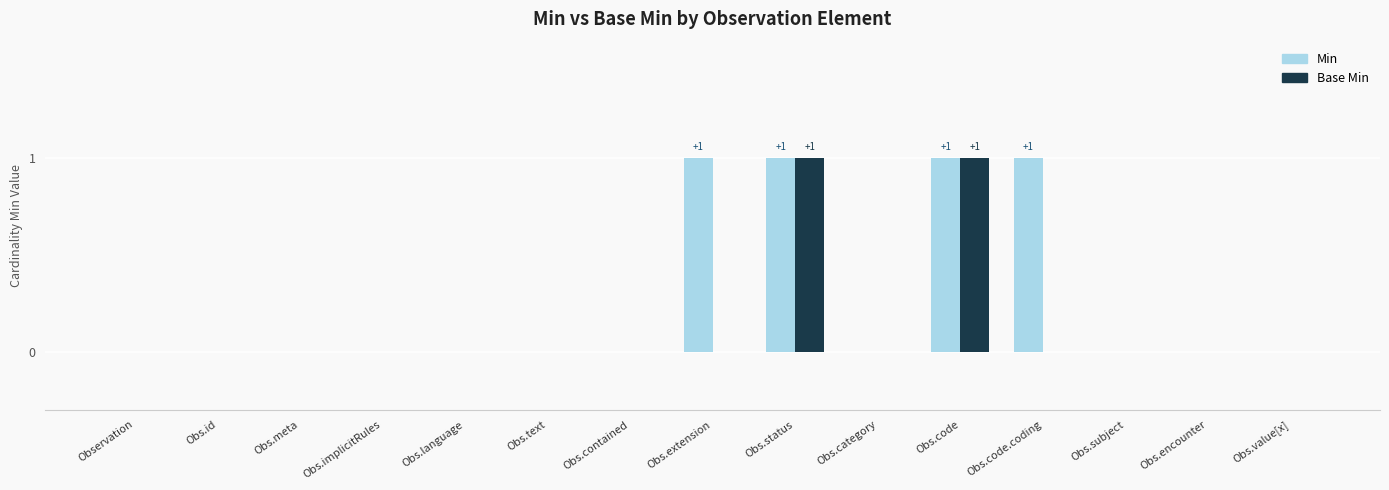

How many data points does each series have?

15